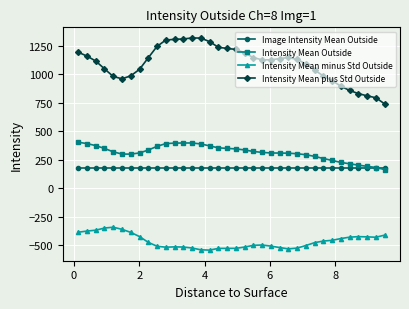

Rank the series by their maximum value, from highest to lowest.

Intensity Mean plus Std Outside, Intensity Mean Outside, Image Intensity Mean Outside, Intensity Mean minus Std Outside